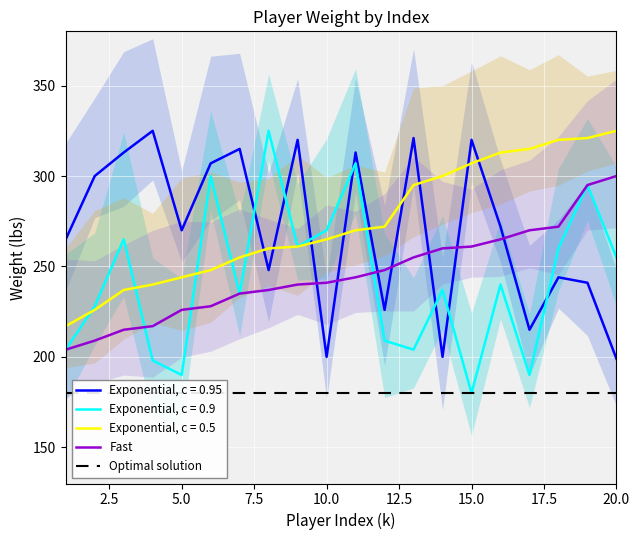

Reading left to right, what are all the values shown in this chart?

Exponential, c = 0.95: 265	300	313	325	270	307	315	248	320	200	313	226	321	200	320	272	215	244	241	199
Exponential, c = 0.9: 204	228	265	198	190	300	235	325	261	270	307	209	204	237	180	240	190	260	295	255
Exponential, c = 0.5: 217	226	237	240	244	248	255	260	261	265	270	272	295	300	307	313	315	320	321	325
Fast: 204	209	215	217	226	228	235	237	240	241	244	248	255	260	261	265	270	272	295	300